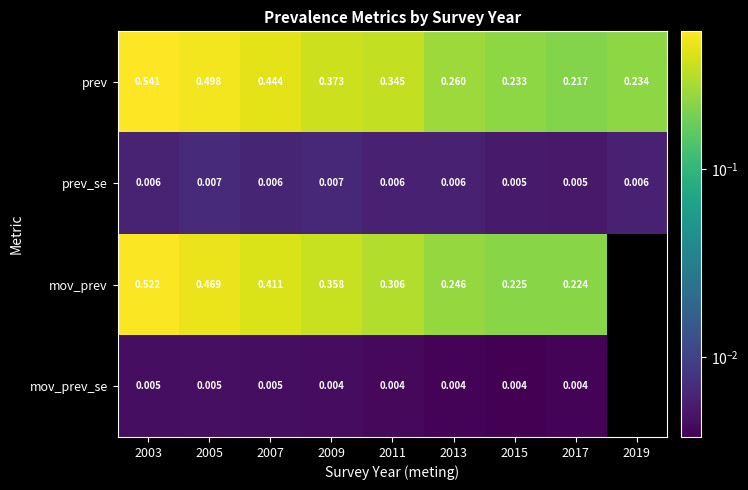

Rank the series at 2015 from highest to lowest value.

prev, mov_prev, prev_se, mov_prev_se